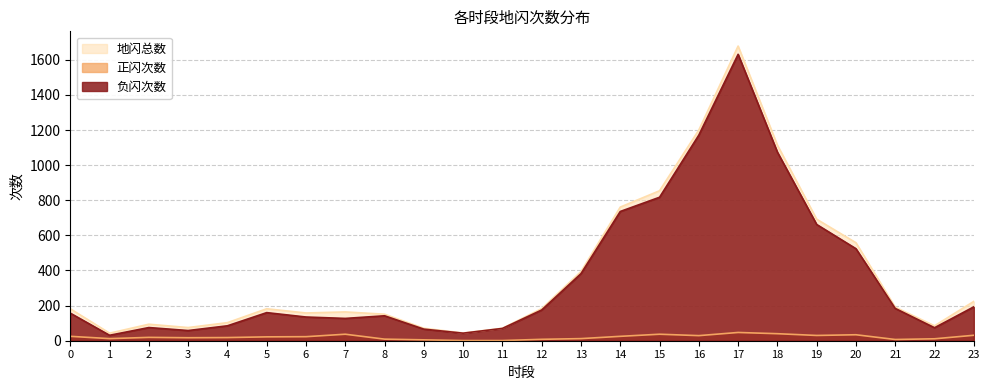

True or false: 负闪次数 and 正闪次数 intersect in this chart.

False